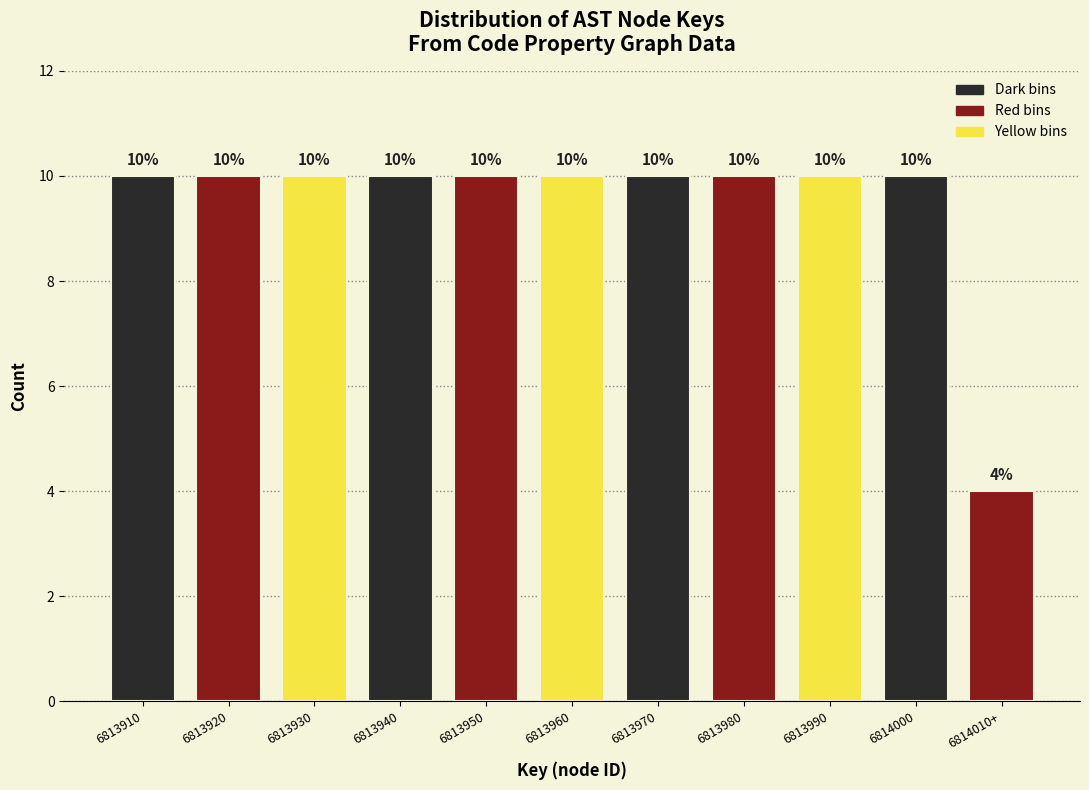

Reading left to right, extract all data points from this chart.

6813910=10	6813920=10	6813930=10	6813940=10	6813950=10	6813960=10	6813970=10	6813980=10	6813990=10	6814000=10	6814010+=4